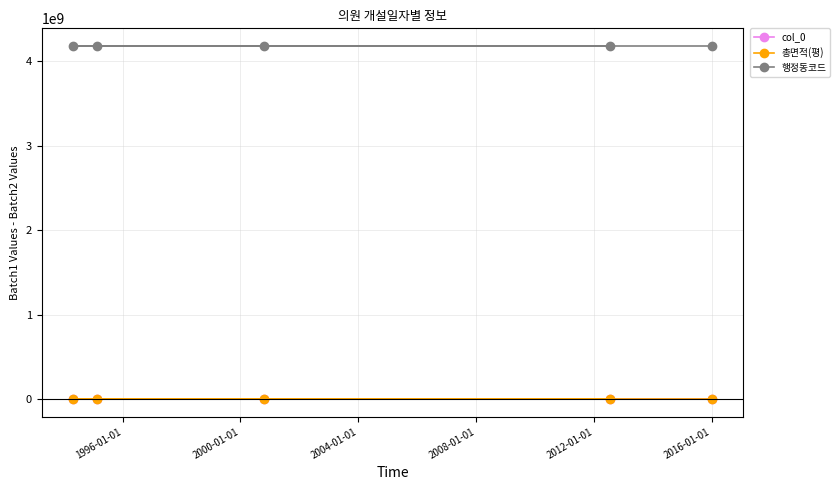

Which series has the largest total across all categories?

행정동코드